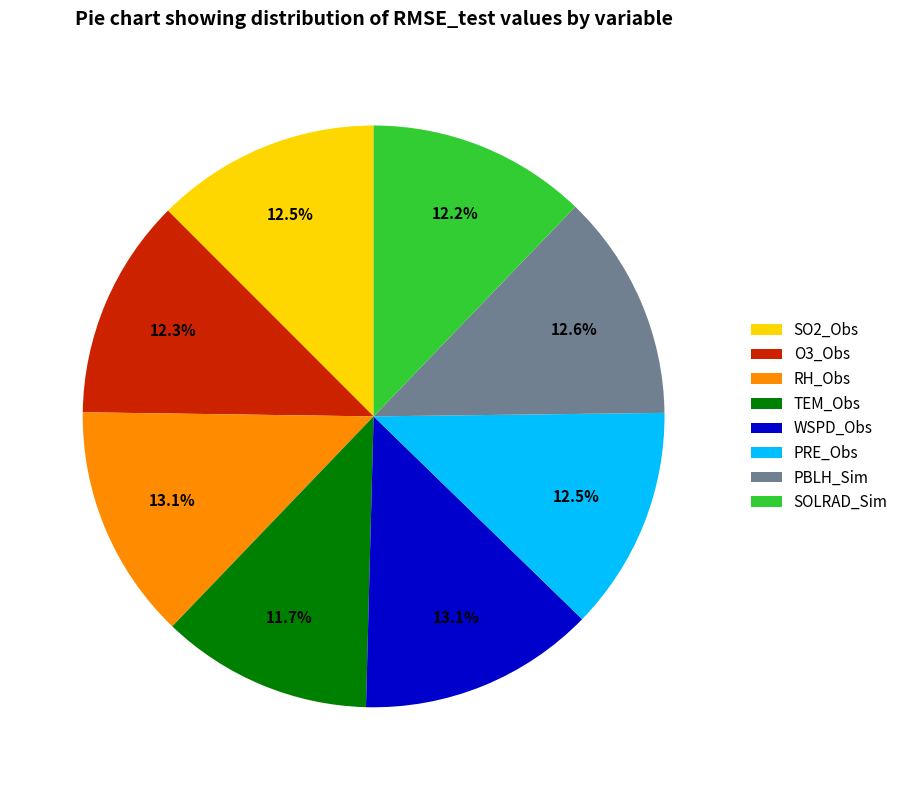

Between PRE_Obs and RH_Obs, which is larger?

RH_Obs